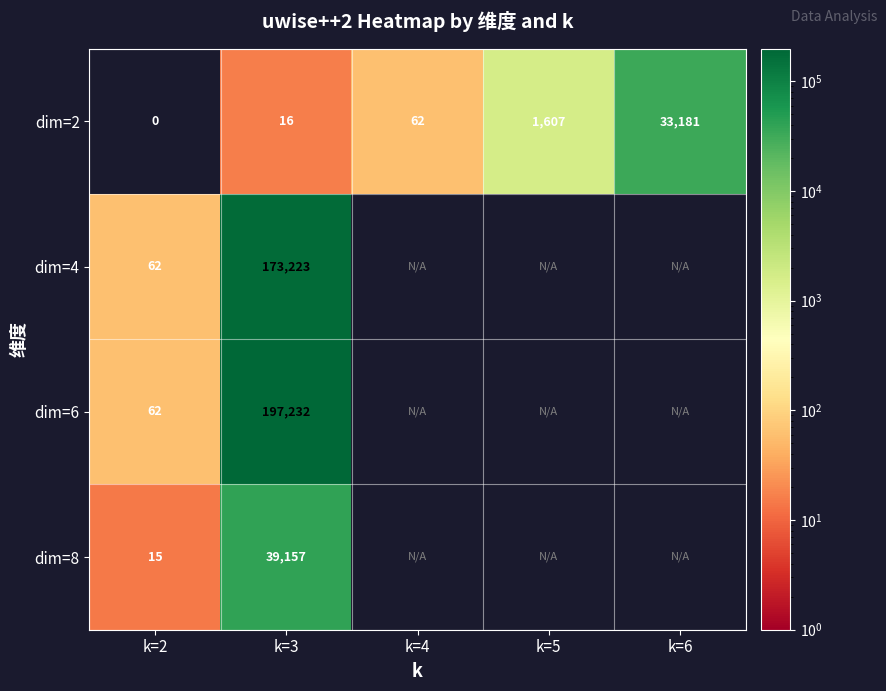

The dim=2 series shows 26 at k=3. True or false?

False